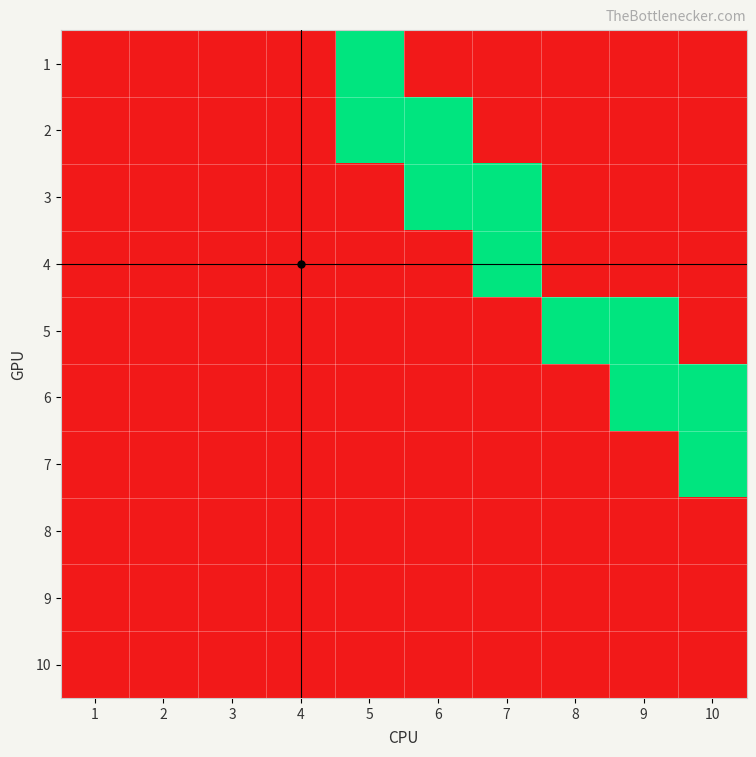

Reading left to right, extract all data points from this chart.

1: 1=0	2=0	3=0	4=0	5=1	6=0	7=0	8=0	9=0	10=0
2: 1=0	2=0	3=0	4=0	5=1	6=1	7=0	8=0	9=0	10=0
3: 1=0	2=0	3=0	4=0	5=0	6=1	7=1	8=0	9=0	10=0
4: 1=0	2=0	3=0	4=0	5=0	6=0	7=1	8=0	9=0	10=0
5: 1=0	2=0	3=0	4=0	5=0	6=0	7=0	8=1	9=1	10=0
6: 1=0	2=0	3=0	4=0	5=0	6=0	7=0	8=0	9=1	10=1
7: 1=0	2=0	3=0	4=0	5=0	6=0	7=0	8=0	9=0	10=1
8: 1=0	2=0	3=0	4=0	5=0	6=0	7=0	8=0	9=0	10=0
9: 1=0	2=0	3=0	4=0	5=0	6=0	7=0	8=0	9=0	10=0
10: 1=0	2=0	3=0	4=0	5=0	6=0	7=0	8=0	9=0	10=0